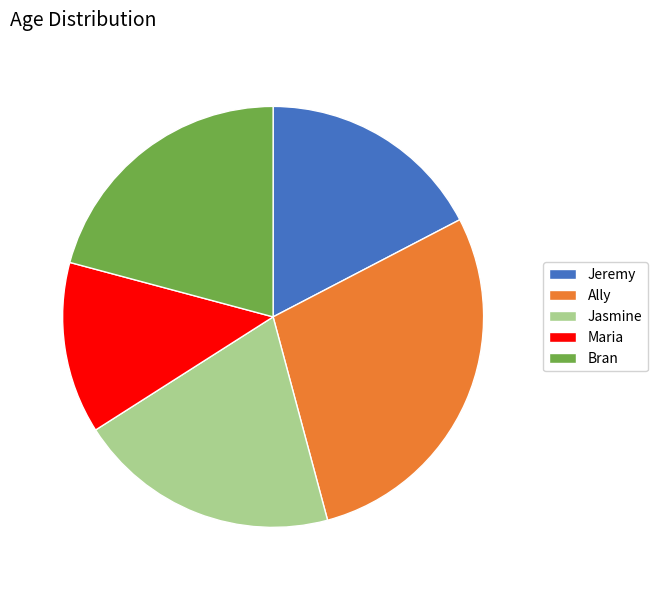

Approximately how many times larger is the value at Bran compared to Jeremy?

1.2